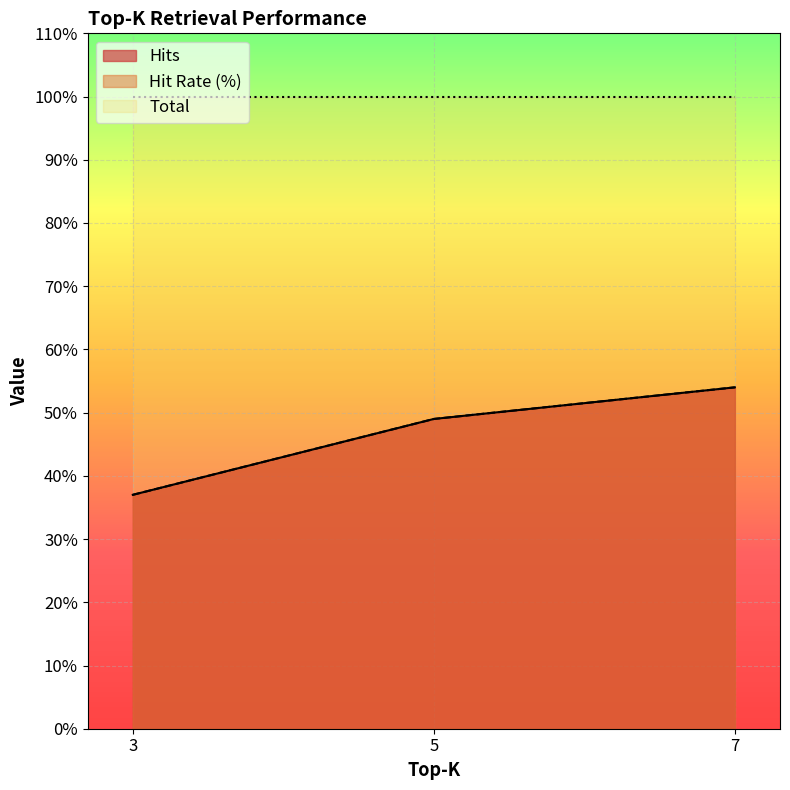

How many lines are shown in the chart?

3